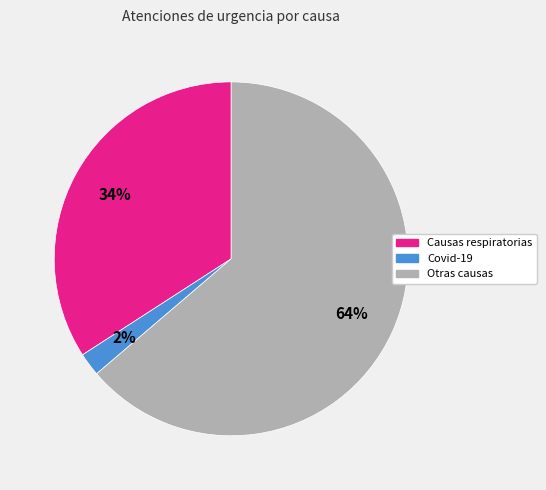

To the nearest percent, what is the difference between the largest and smallest slice percentages?

62%